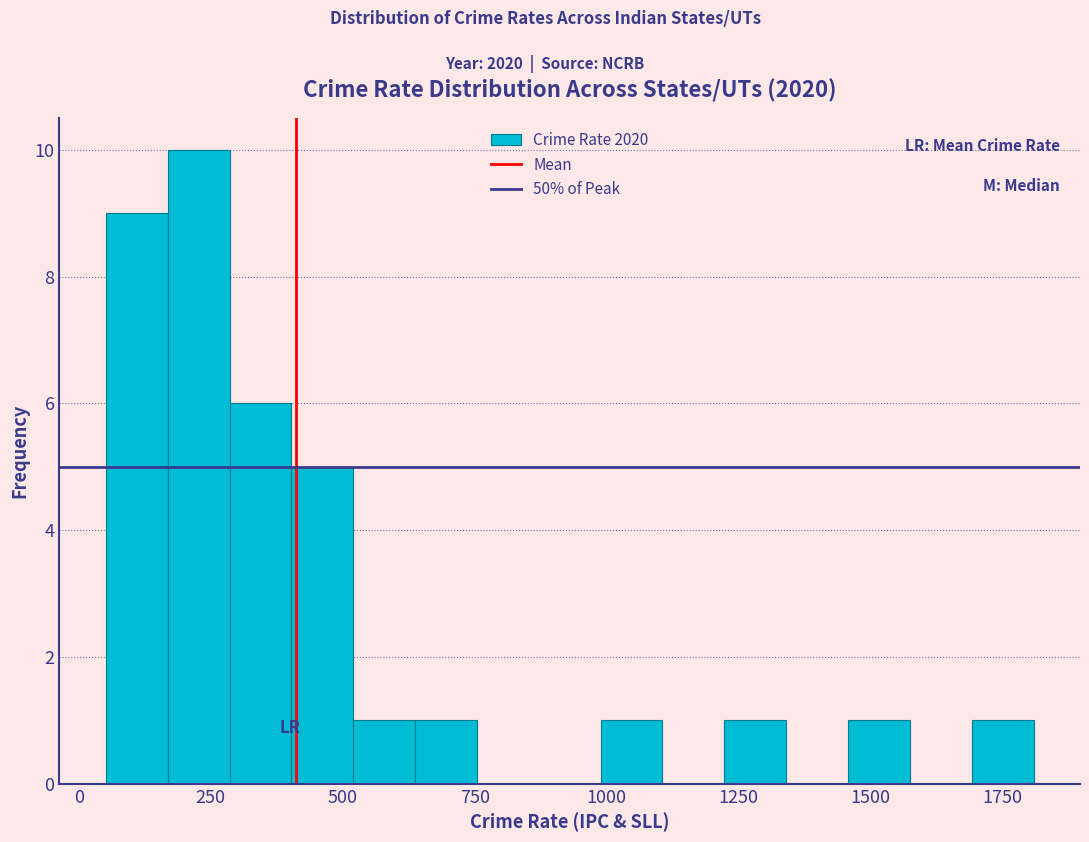

Around what value on the x-axis is the tallest bar? Give the approximate position of its centre, as read against the axis.

250